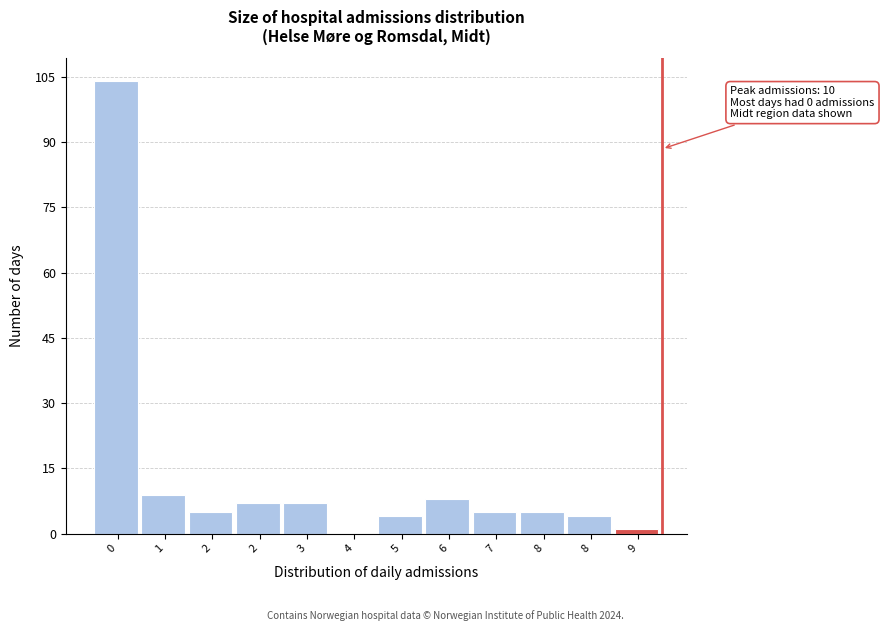

Are the bars horizontal?

No